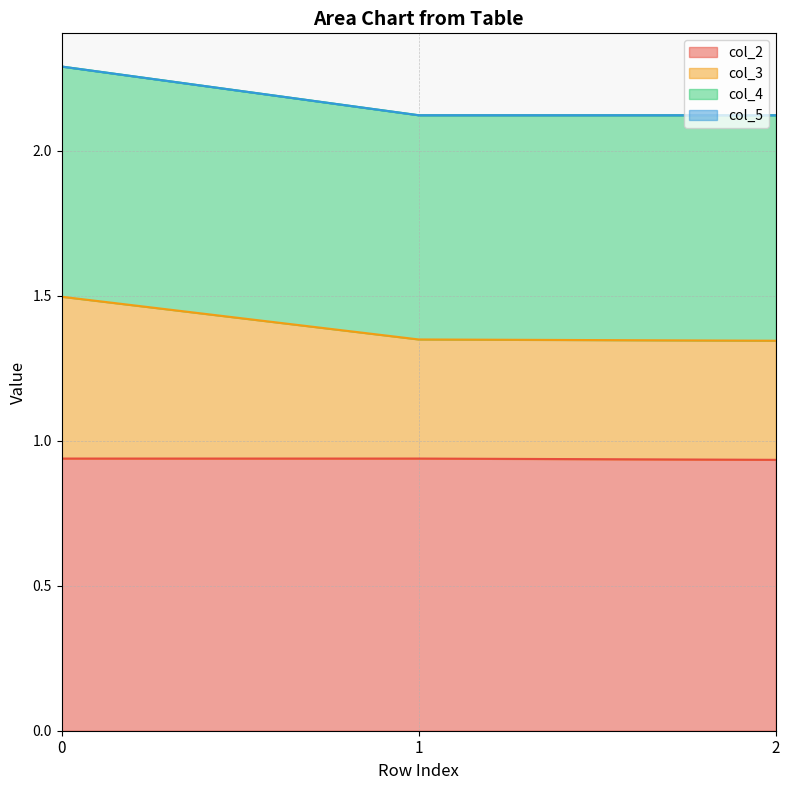

What is the difference between the maximum and minimum values in the col_3 series?

0.2